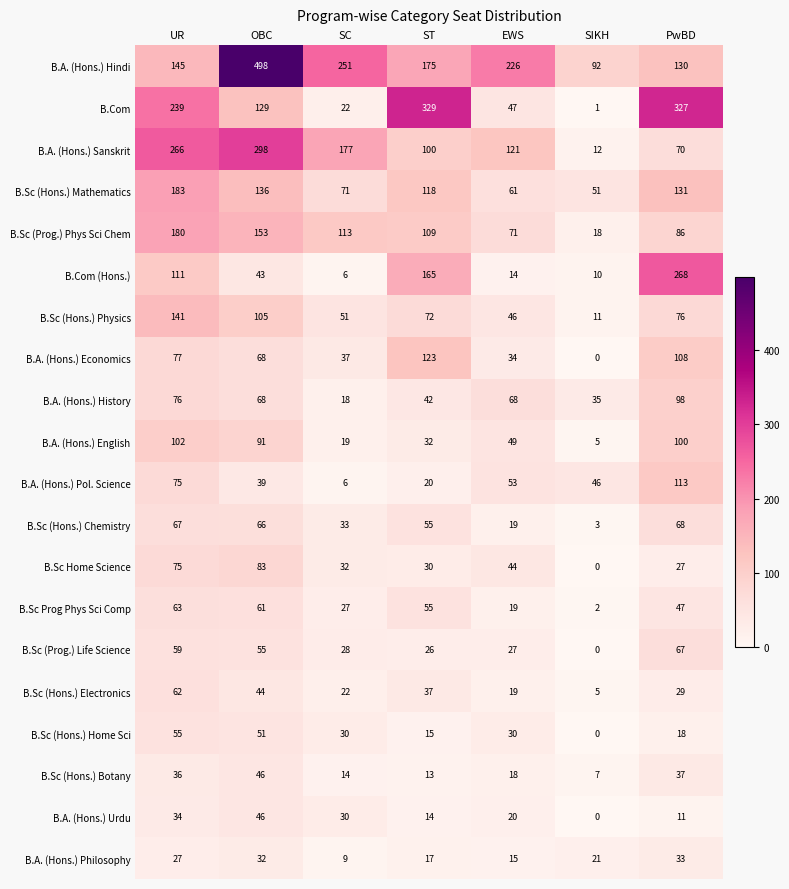

How many data points does each series have?

7